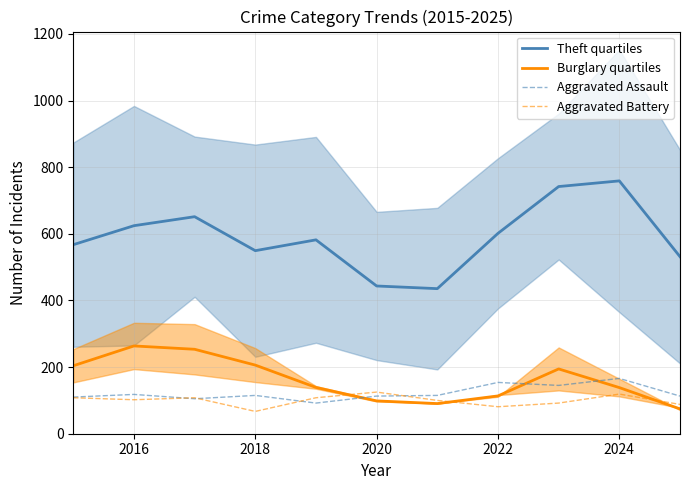

The Theft quartiles series shows 343.0 at 2018. True or false?

False